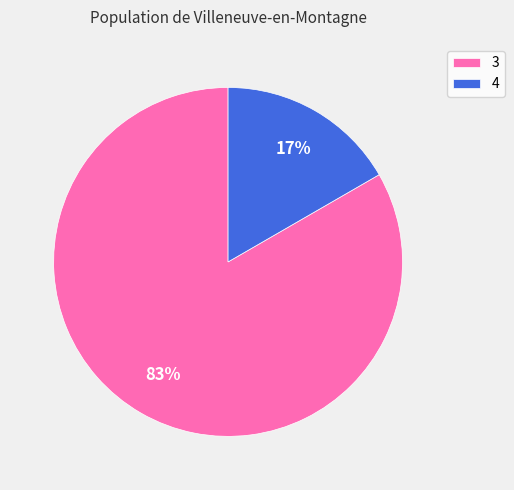

To the nearest percent, what portion does 4 represent?

17%